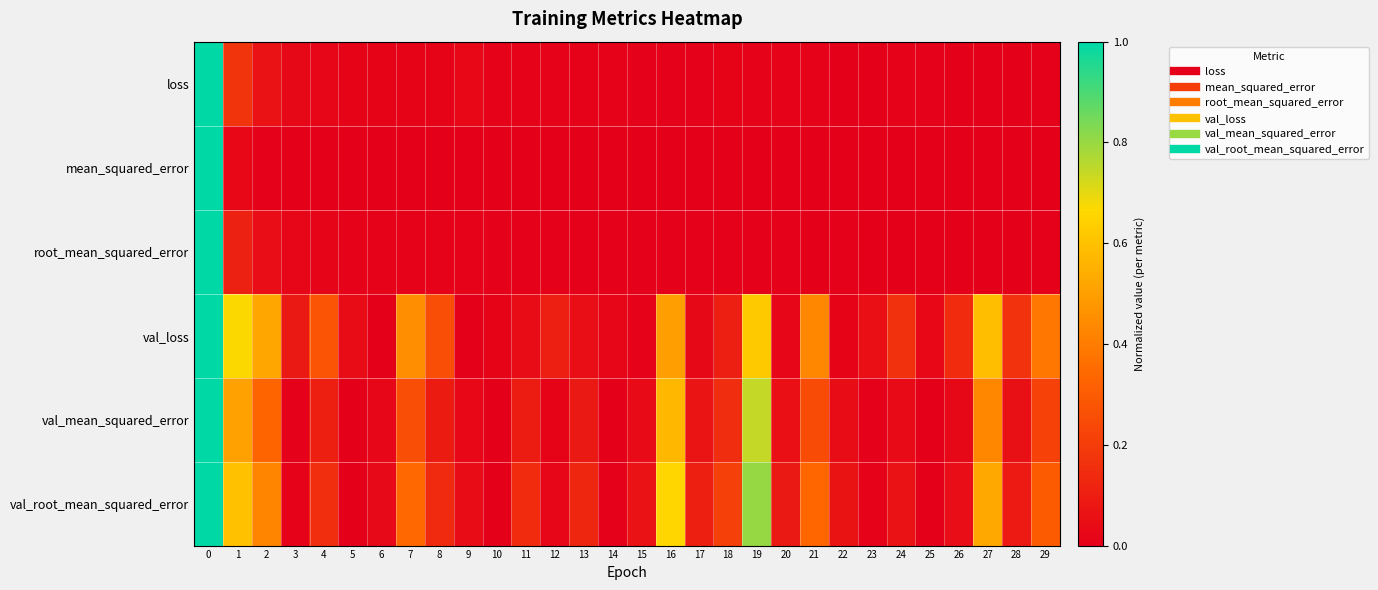

At which category does the chart reach its minimum across all series?

26